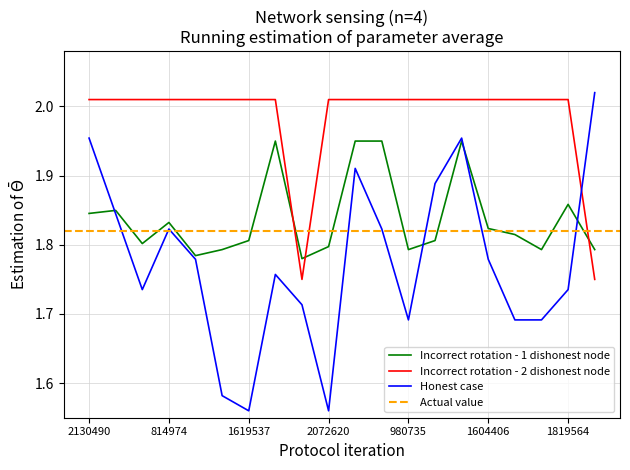

True or false: Incorrect rotation - 1 dishonest node and Incorrect rotation - 2 dishonest node intersect in this chart.

True